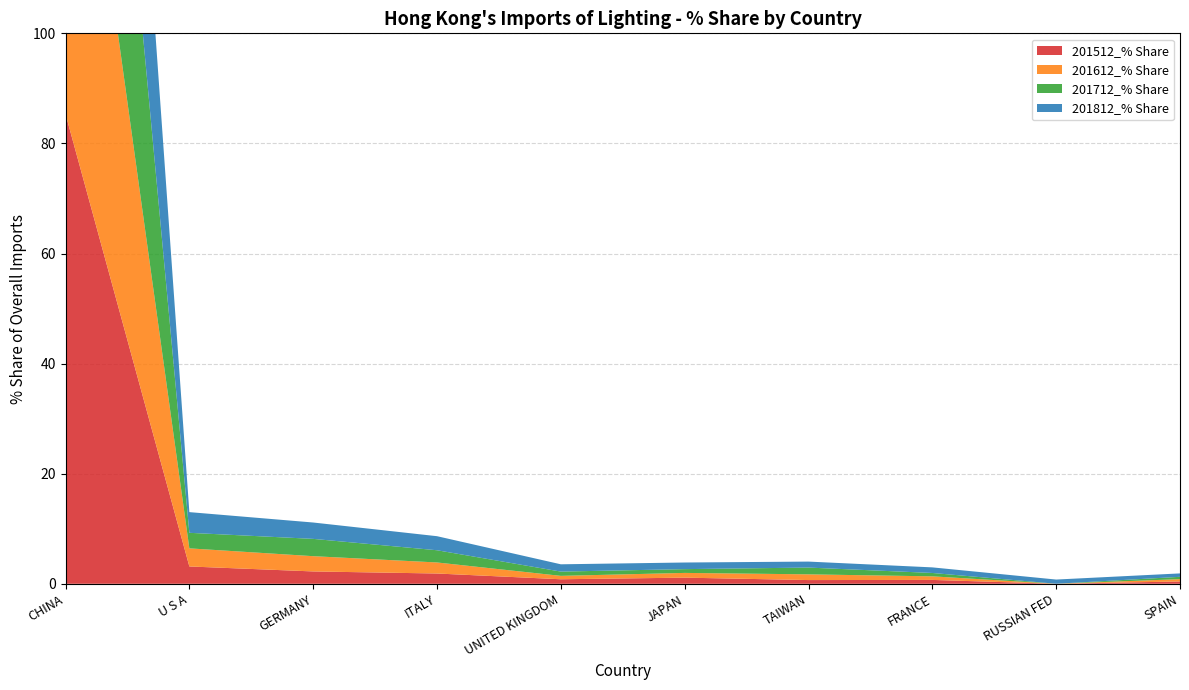

Reading right to left, list all the values displayed in this chart.

201512_% Share: SPAIN=0.4	RUSSIAN FED=0.0	FRANCE=0.7	TAIWAN=0.7	JAPAN=1.1	UNITED KINGDOM=0.8	ITALY=1.9	GERMANY=2.2	U S A=3.1	CHINA=85.3
201612_% Share: SPAIN=0.4	RUSSIAN FED=0.0	FRANCE=0.7	TAIWAN=1.0	JAPAN=0.9	UNITED KINGDOM=0.6	ITALY=2.0	GERMANY=2.8	U S A=3.3	CHINA=83.2
201712_% Share: SPAIN=0.4	RUSSIAN FED=0.0	FRANCE=0.6	TAIWAN=1.2	JAPAN=0.7	UNITED KINGDOM=0.8	ITALY=2.2	GERMANY=3.1	U S A=2.8	CHINA=82.0
201812_% Share: SPAIN=0.6	RUSSIAN FED=0.8	FRANCE=1.0	TAIWAN=1.1	JAPAN=1.2	UNITED KINGDOM=1.3	ITALY=2.6	GERMANY=3.0	U S A=3.8	CHINA=79.6